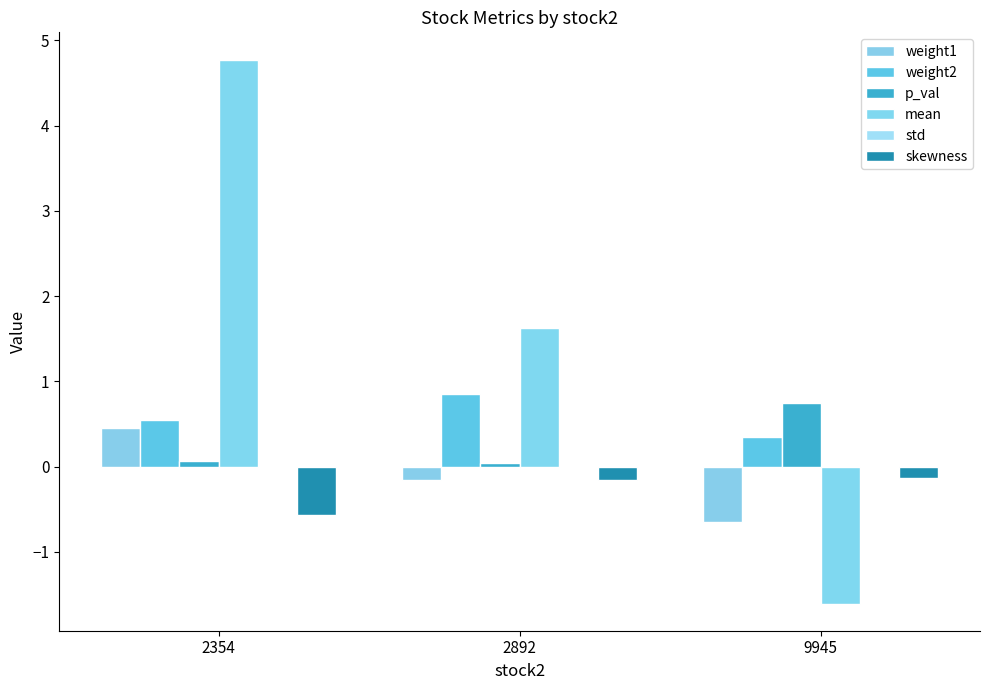

How many groups of bars are there?

3